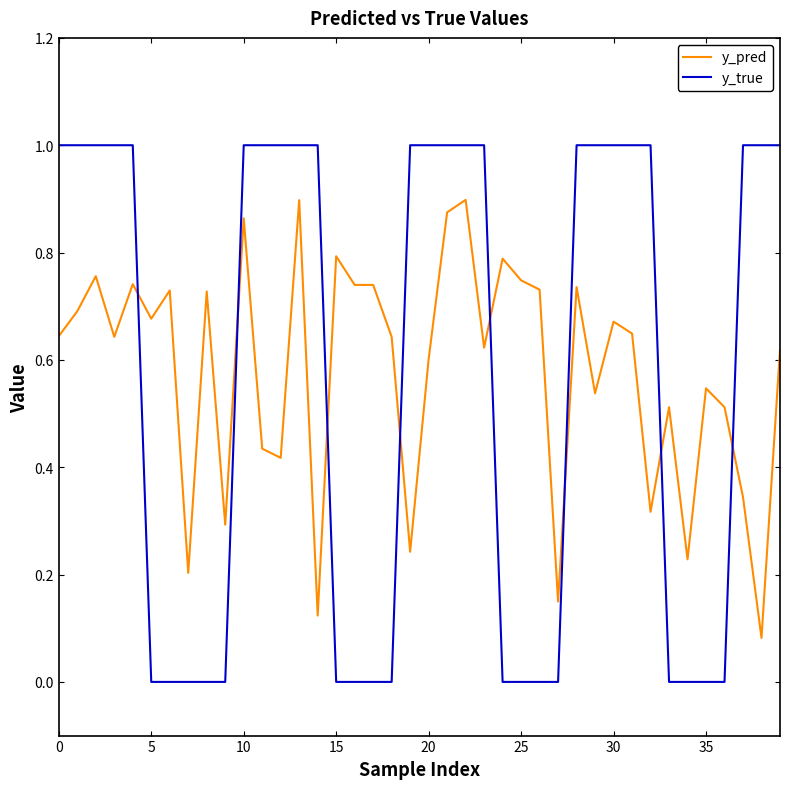

What is the greatest value displayed?

1.0